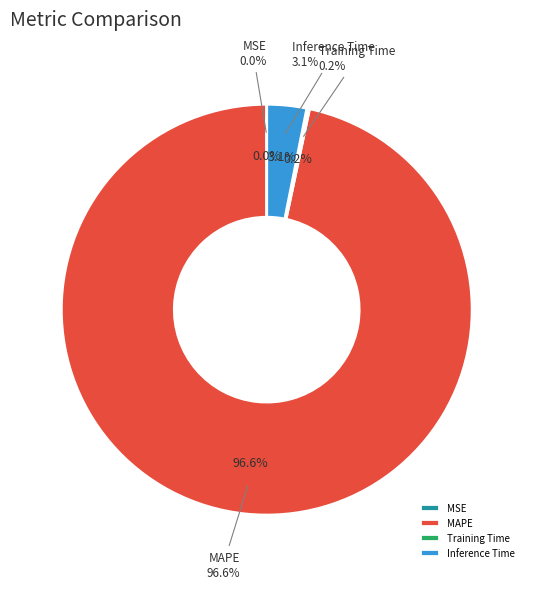

Does any single category account for the majority?

Yes